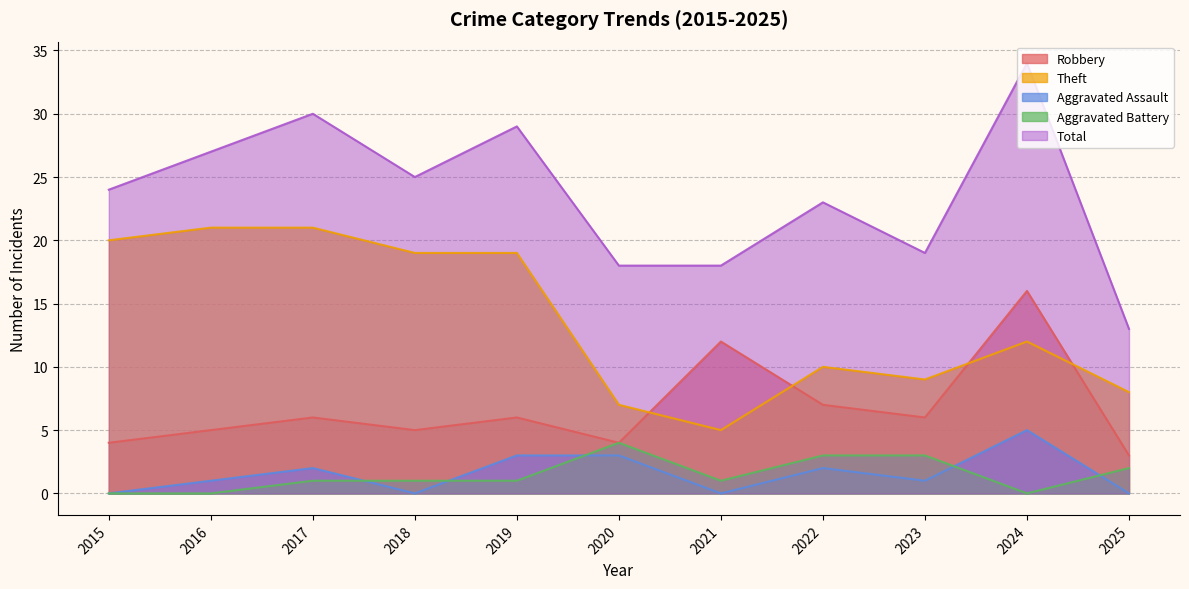

What is the value of the Aggravated Assault point at the 9th from the left?

1